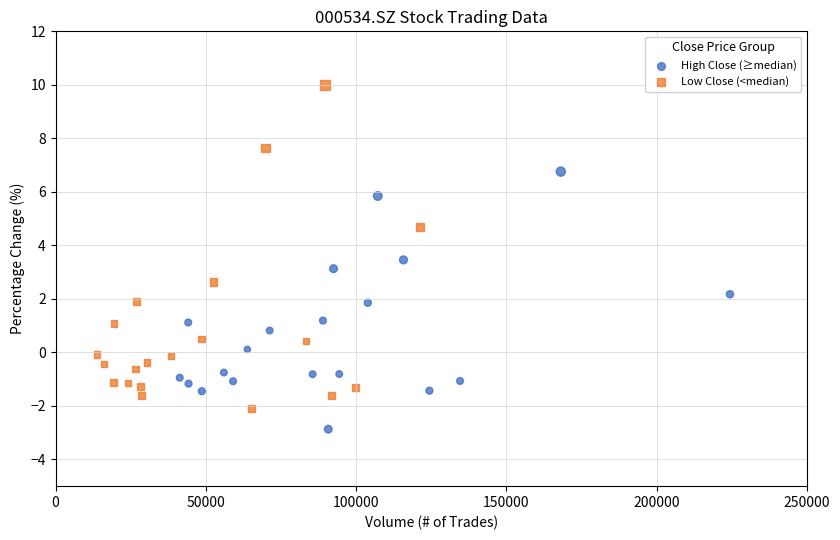

Which series contains the highest Y value?

Low Close (<median)